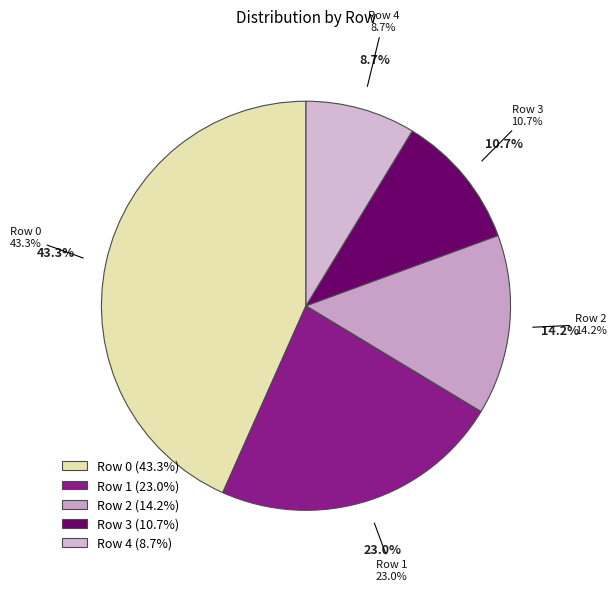

True or false: Row 2 accounts for 14% of the total.

True